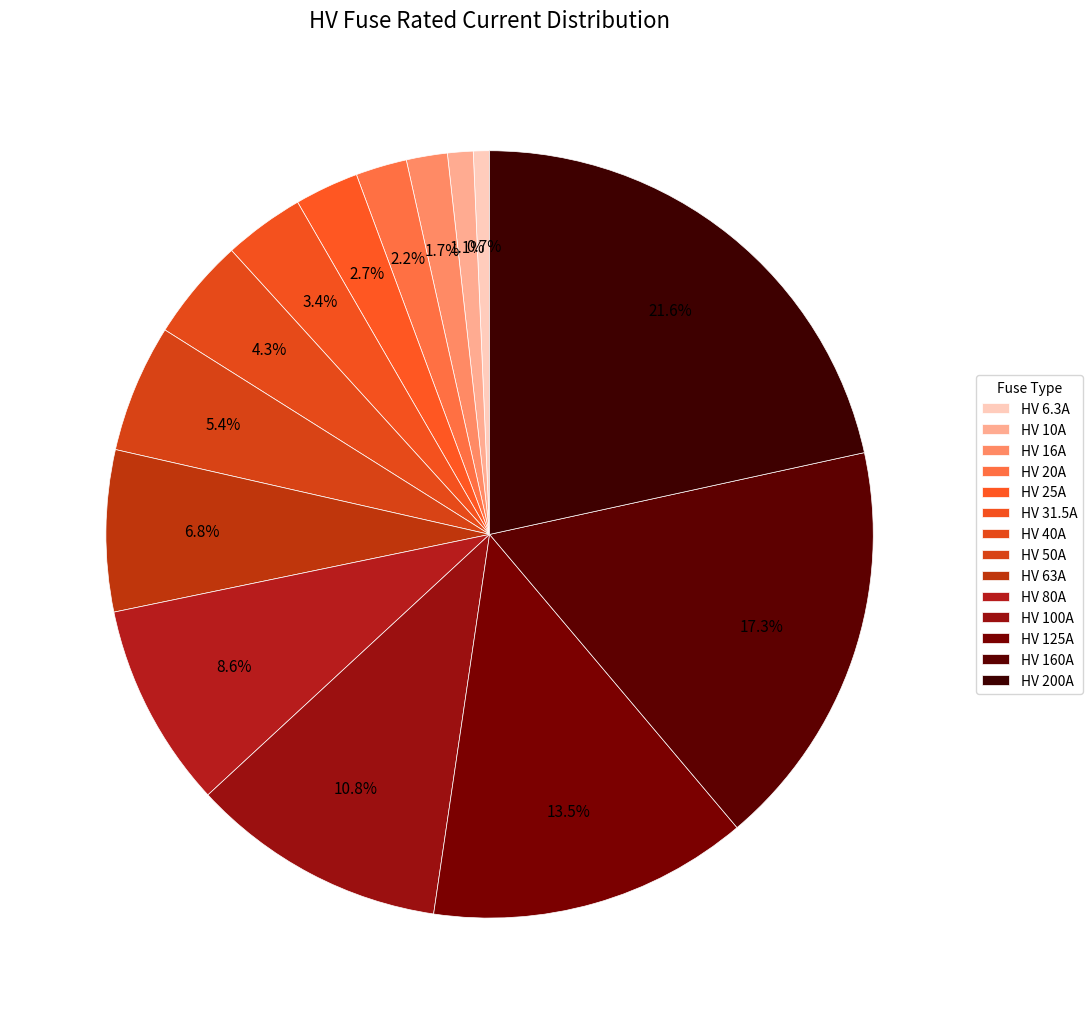

Count the number of slices in the pie.

14